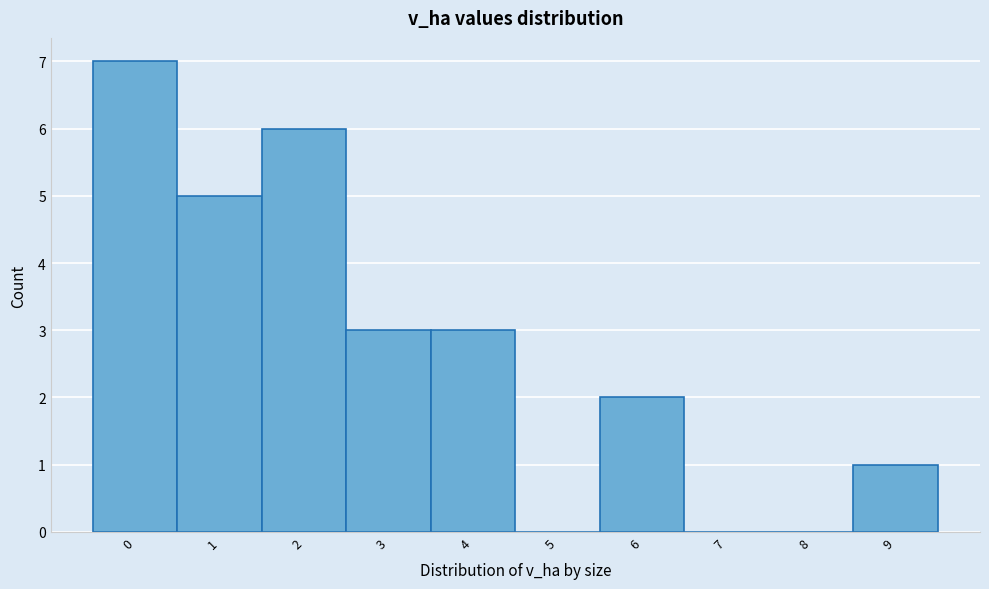

Reading left to right, what are all the values shown in this chart?

0=7	1=5	2=6	3=3	4=3	5=0	6=2	7=0	8=0	9=1